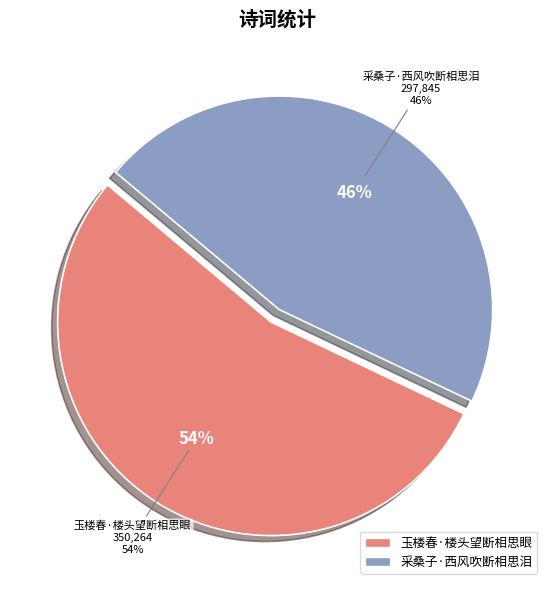

True or false: 玉楼春·楼头望断相思眼 accounts for 54% of the total.

True